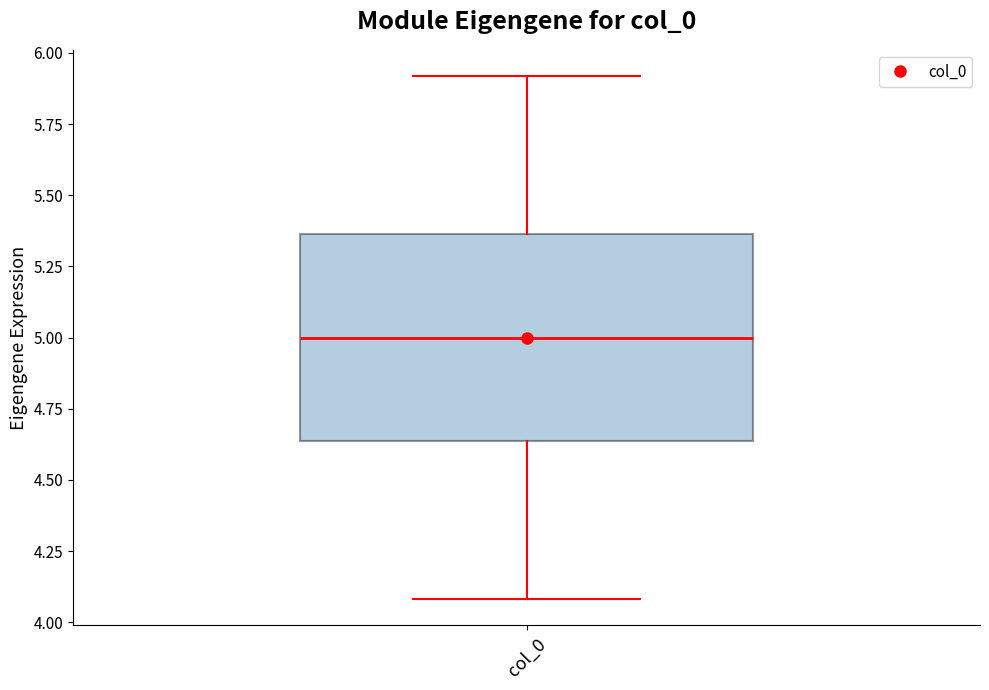

Where does the median line of the box for col_0 sit on the y-axis? The values are not printed on the chart, so give them approximately, as read against the axis.

5.00